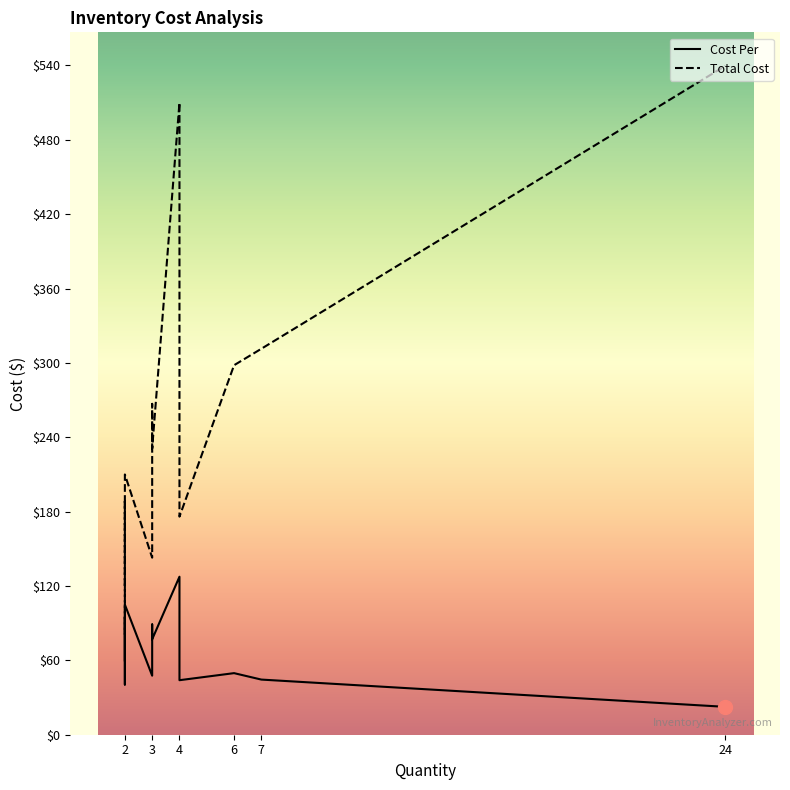

What is the sum of all Cost Per values?

802.2